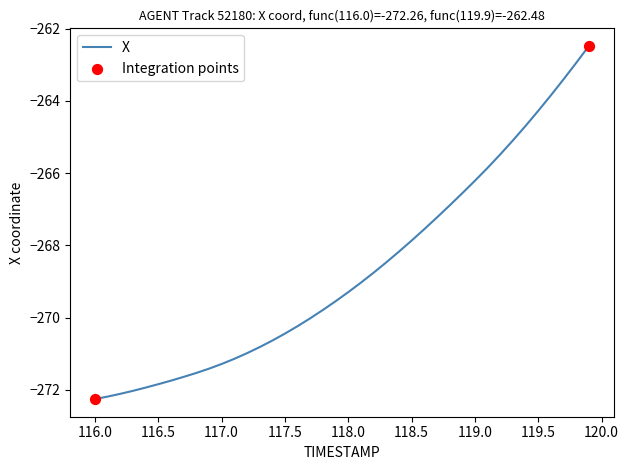

What is the difference between the maximum and minimum values?

9.8